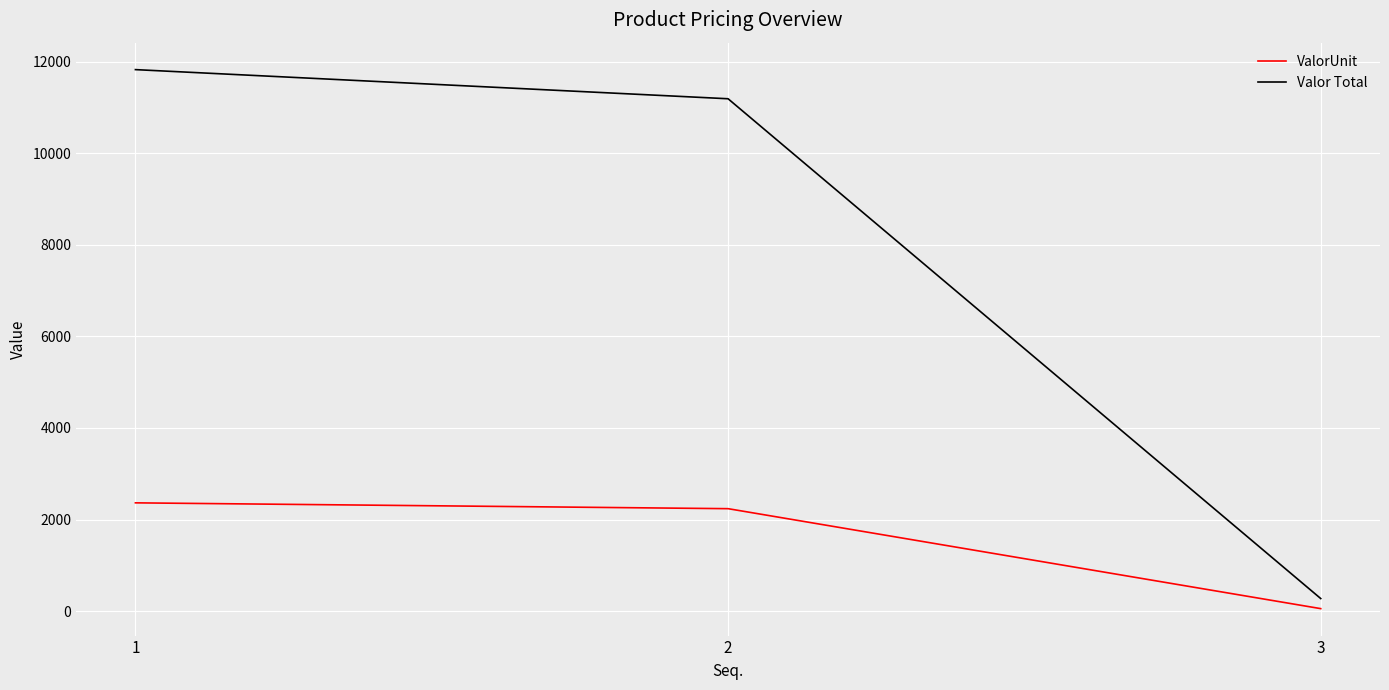

Where is Valor Total nearest to the value 6049?

2